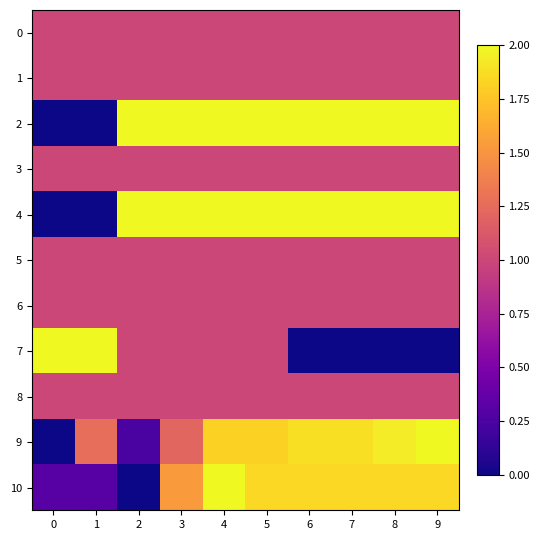

Which series has the largest total across all categories?

2